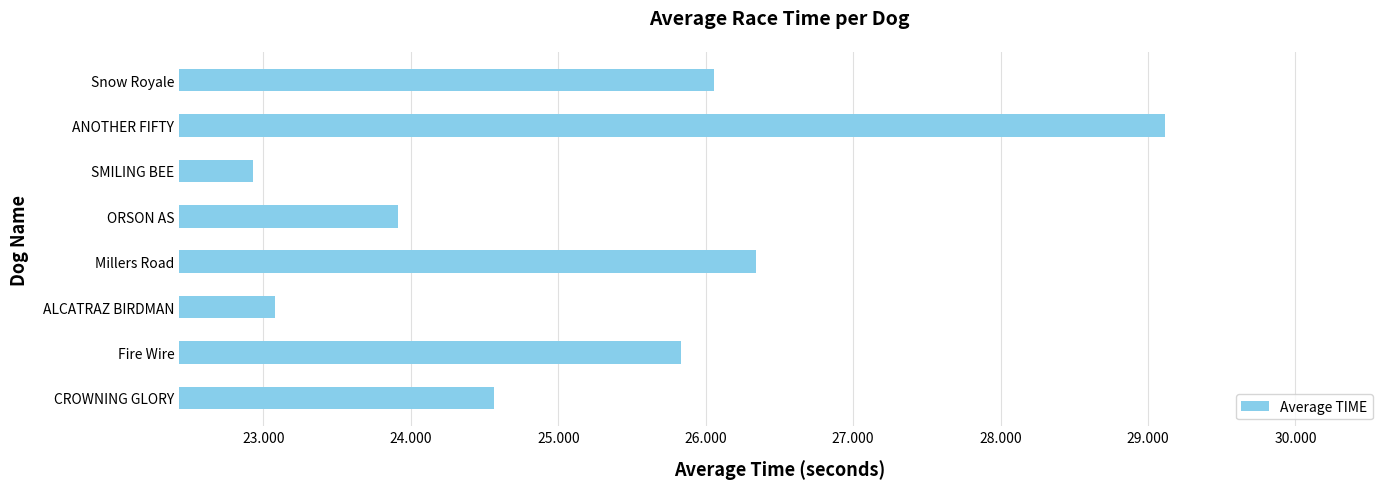

How many values are below 25?

4